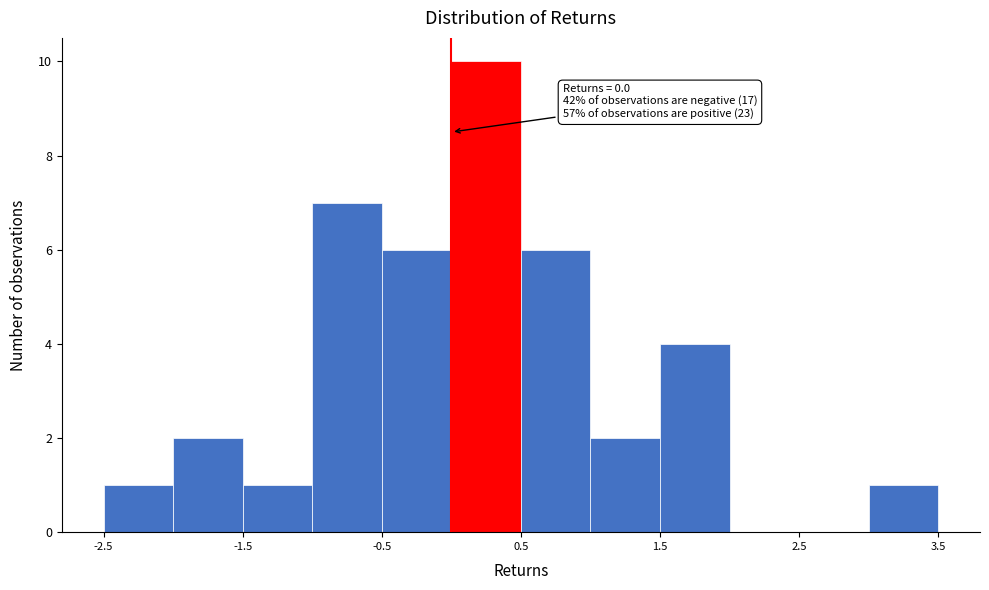

Over which range of the x-axis is the bar tallest?

0.0 to 0.5